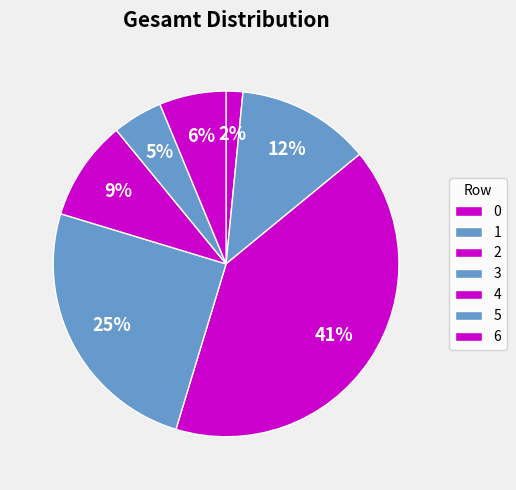

To the nearest percent, what portion does 0 represent?

2%